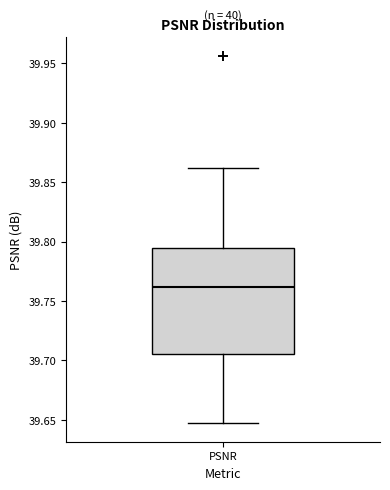

Where does the lower whisker of the box for PSNR end on the y-axis? The values are not printed on the chart, so give them approximately, as read against the axis.

39.645